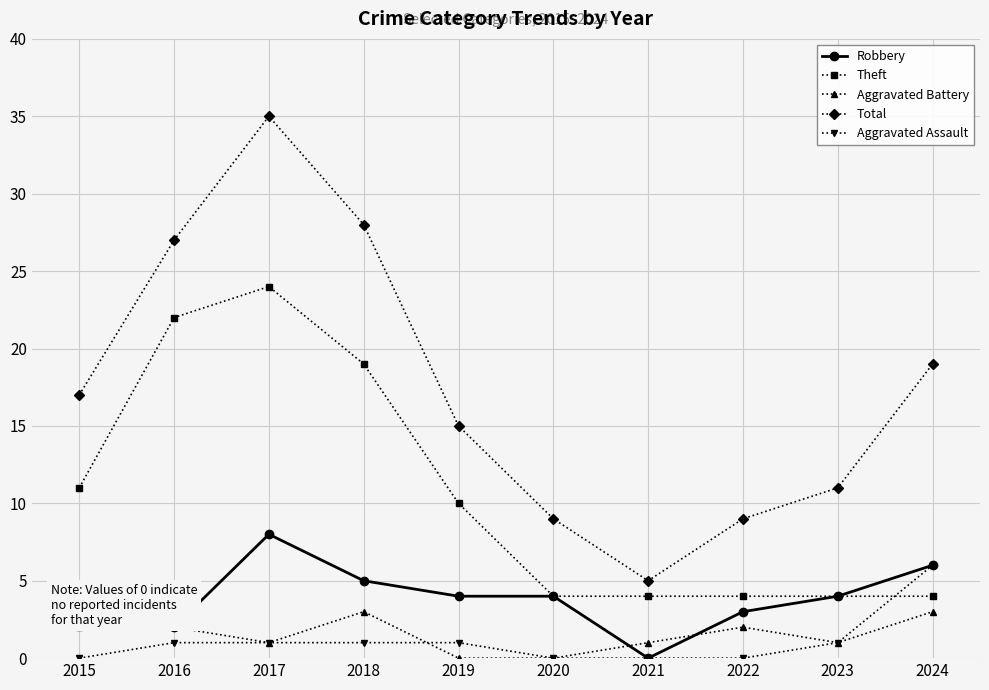

Reading left to right, what are all the values shown in this chart?

Robbery: 4	2	8	5	4	4	0	3	4	6
Theft: 11	22	24	19	10	4	4	4	4	4
Aggravated Battery: 2	2	1	3	0	0	1	2	1	3
Total: 17	27	35	28	15	9	5	9	11	19
Aggravated Assault: 0	1	1	1	1	0	0	0	1	6